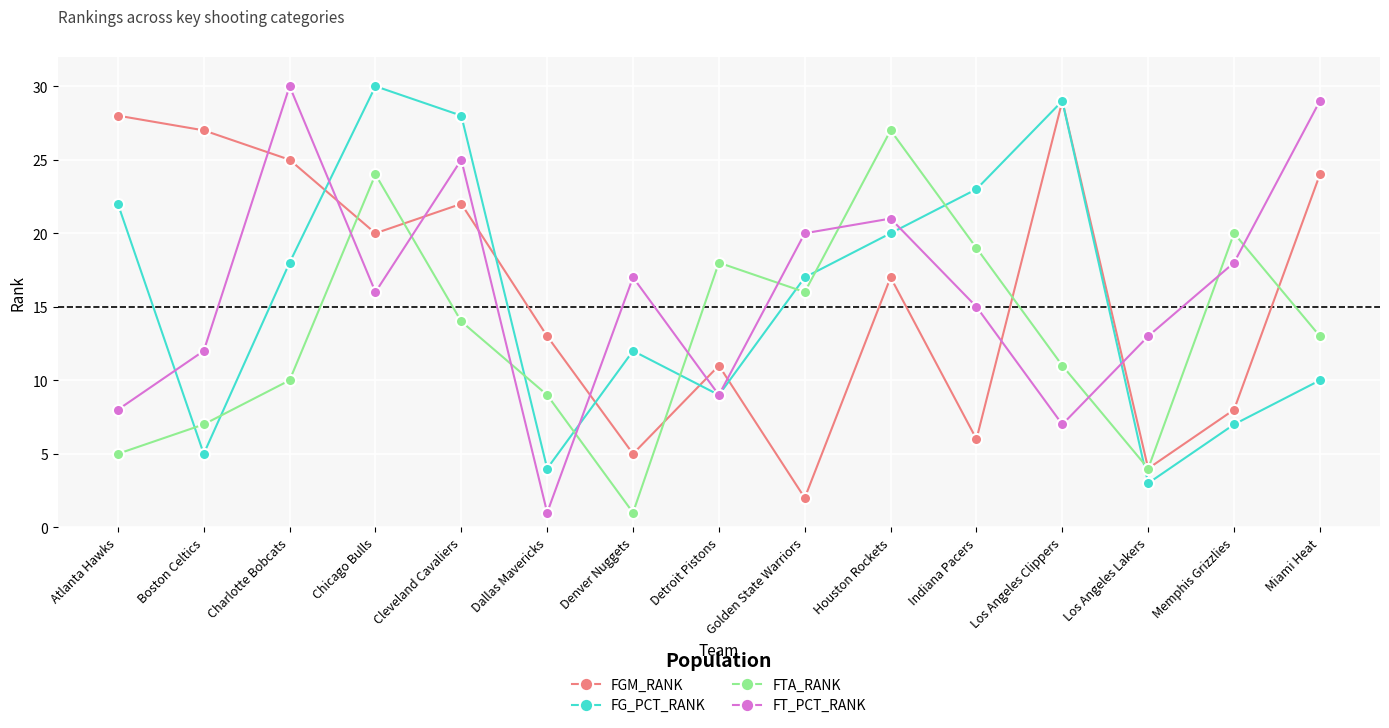

True or false: FT_PCT_RANK has more than 2 points higher than both neighbors.

True